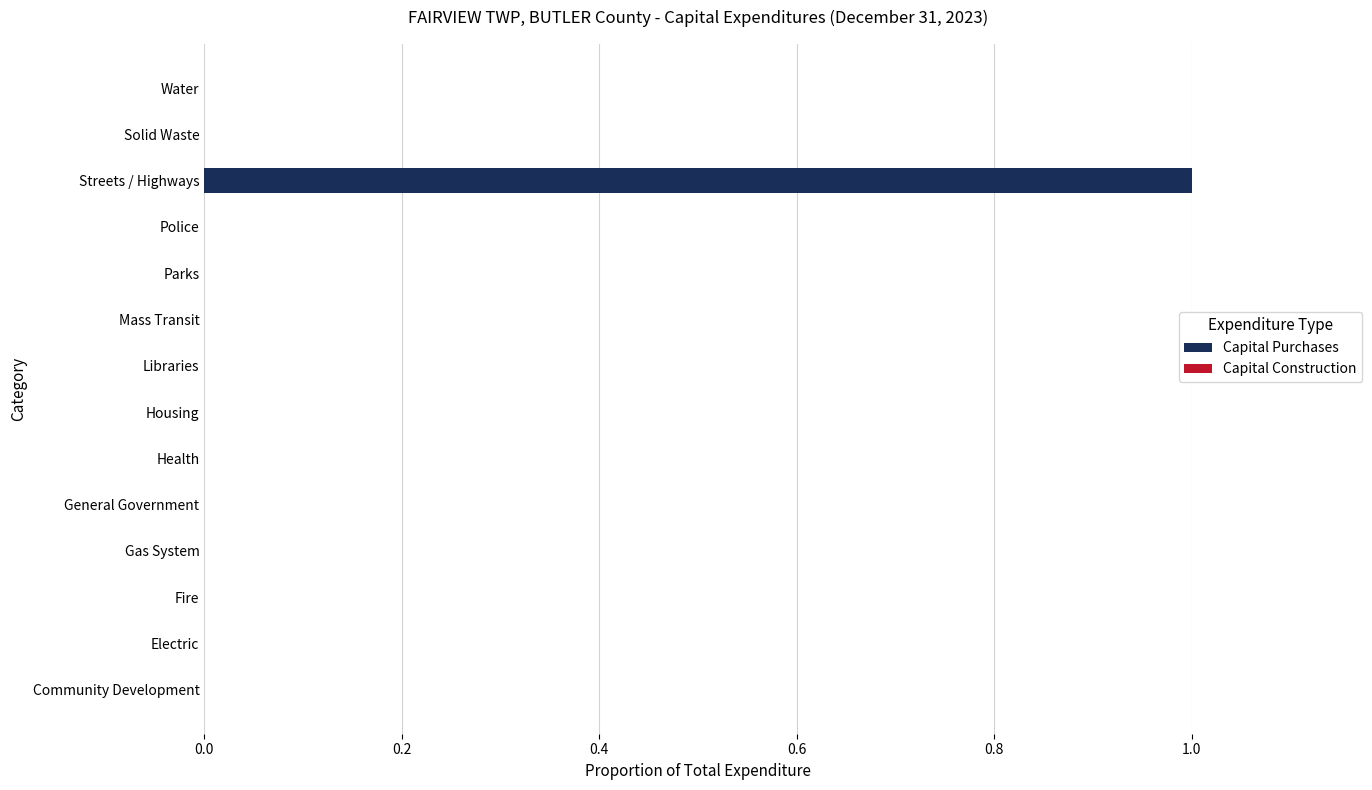

How many distinct data groups are displayed?

1